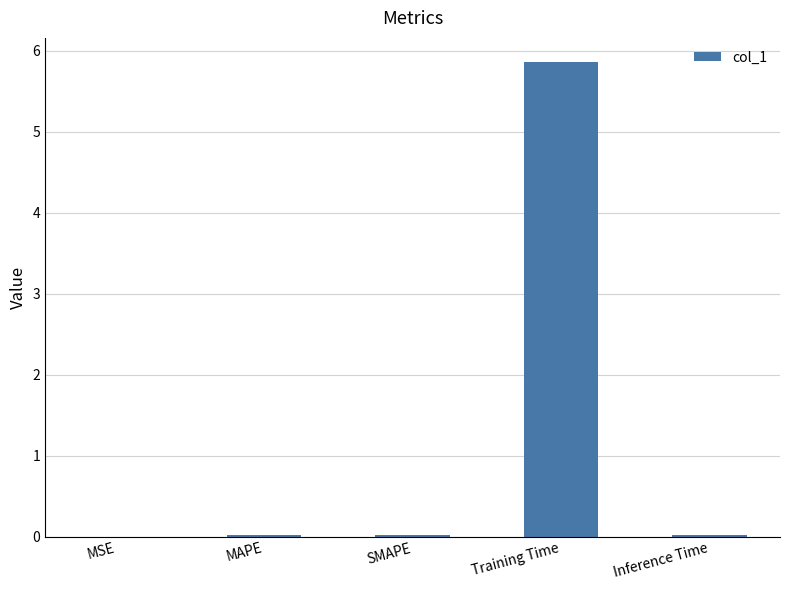

What is the sum of all values?

5.9